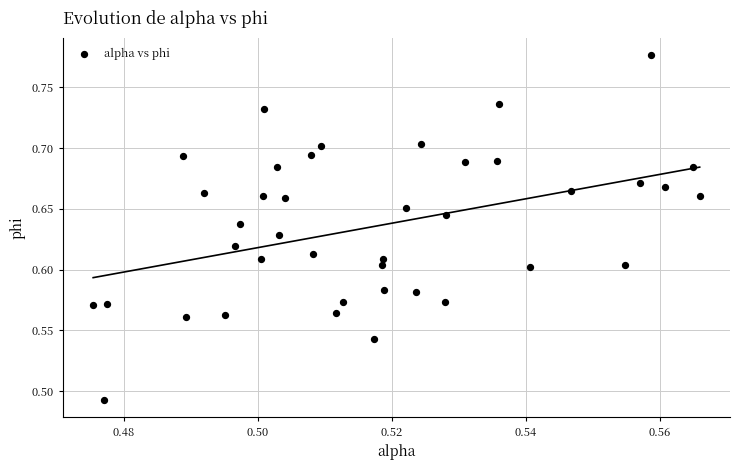

What is the range of Y values (max minus min)?

0.3